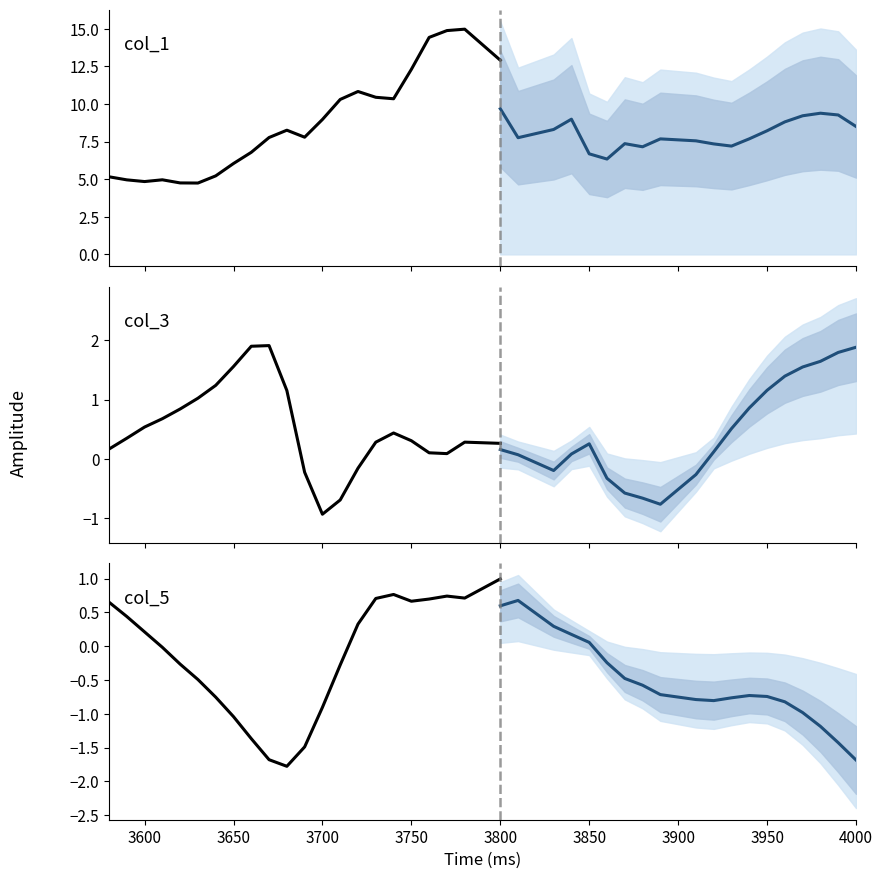

Between 3770 and 3870, which series saw the biggest shift?

col_1